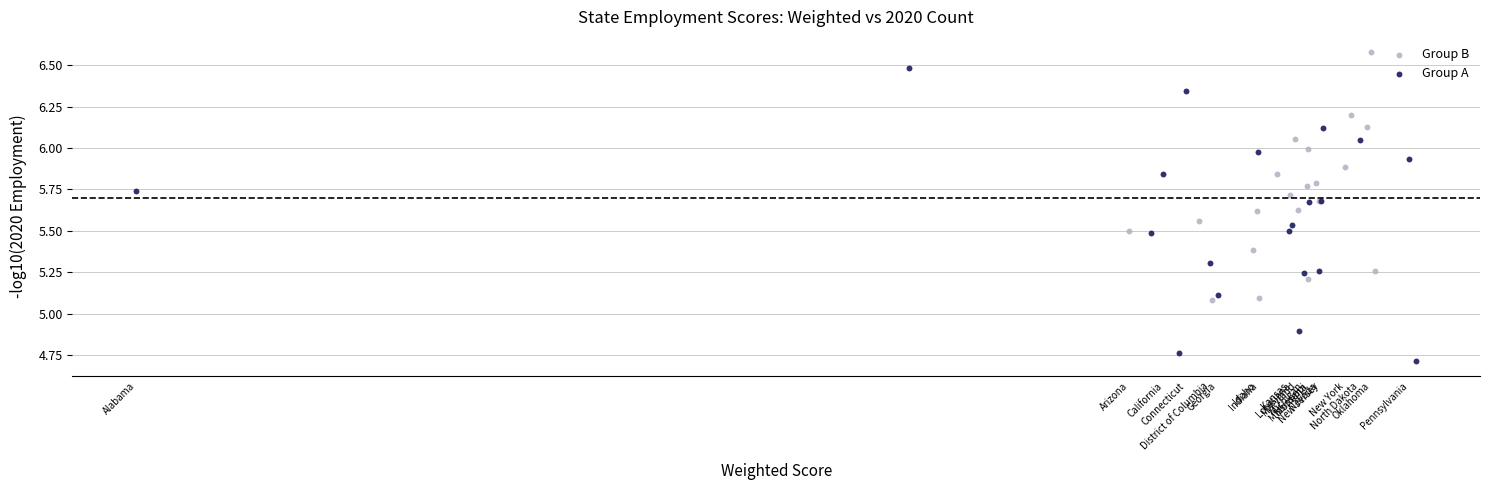

Which series reaches the minimum Y coordinate?

Group A